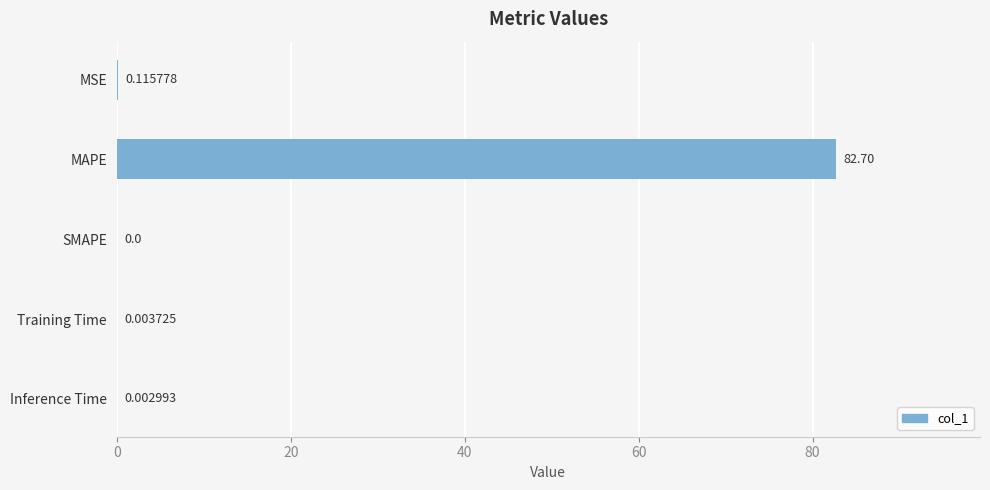

Where is the data nearest to the value 41?

MSE